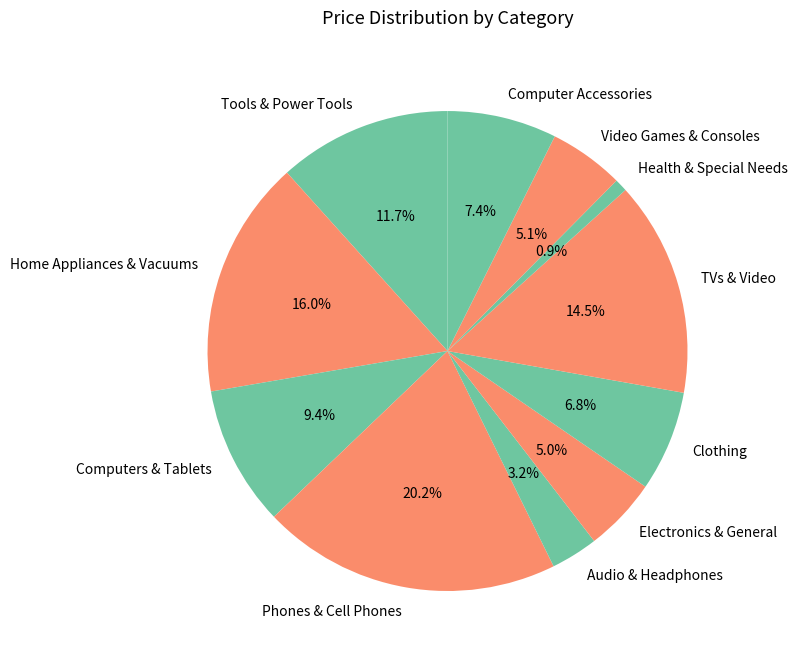

To the nearest percent, what is the difference between the Audio & Headphones and Tools & Power Tools slice percentages?

8%